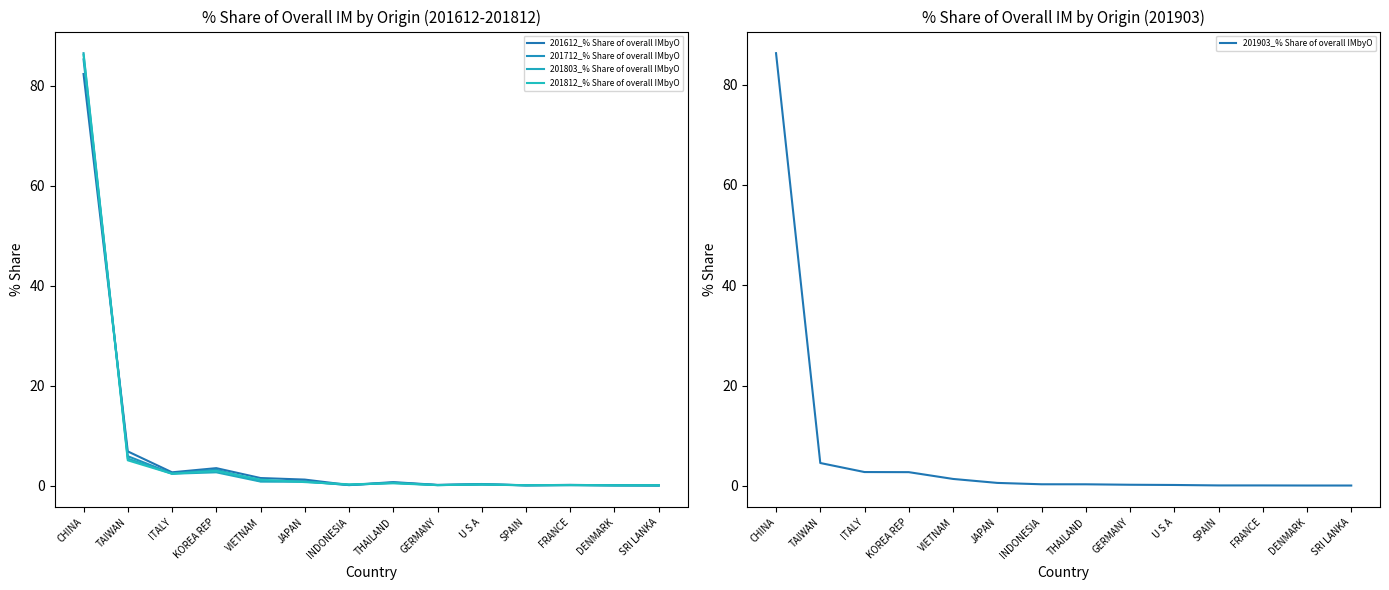

True or false: 201903_% Share of overall IMbyO and 201812_% Share of overall IMbyO cross at least once.

True